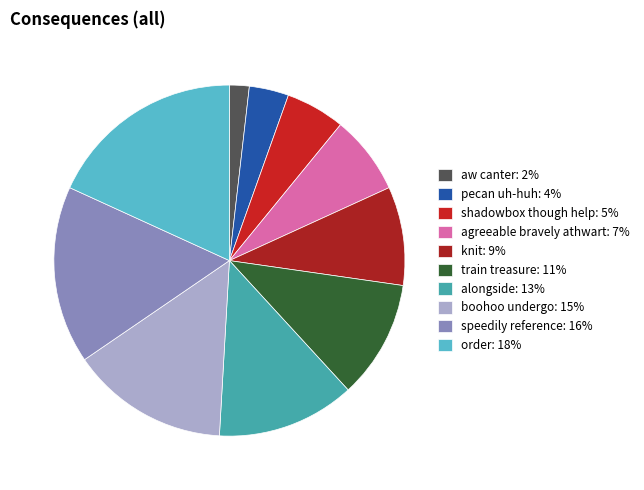

How much of the chart is everything except order?

81.8%